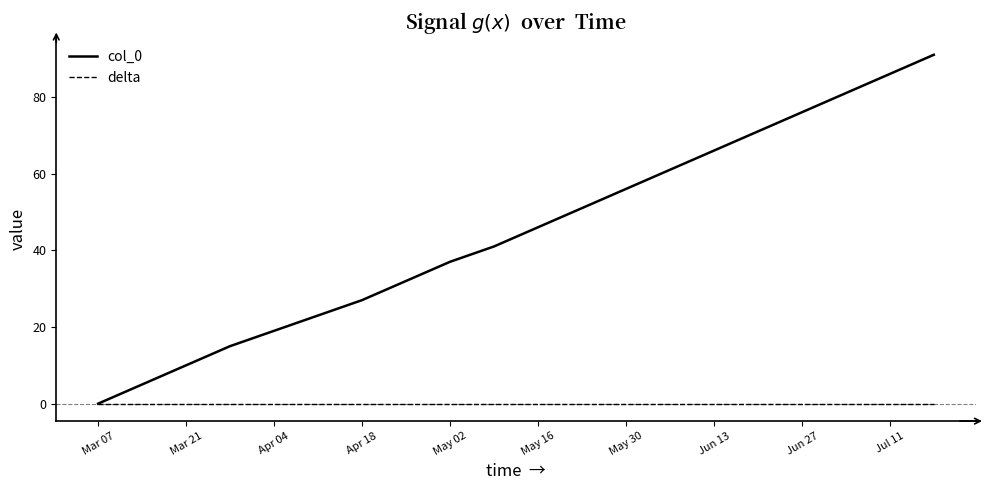

Which series has the largest total across all categories?

col_0